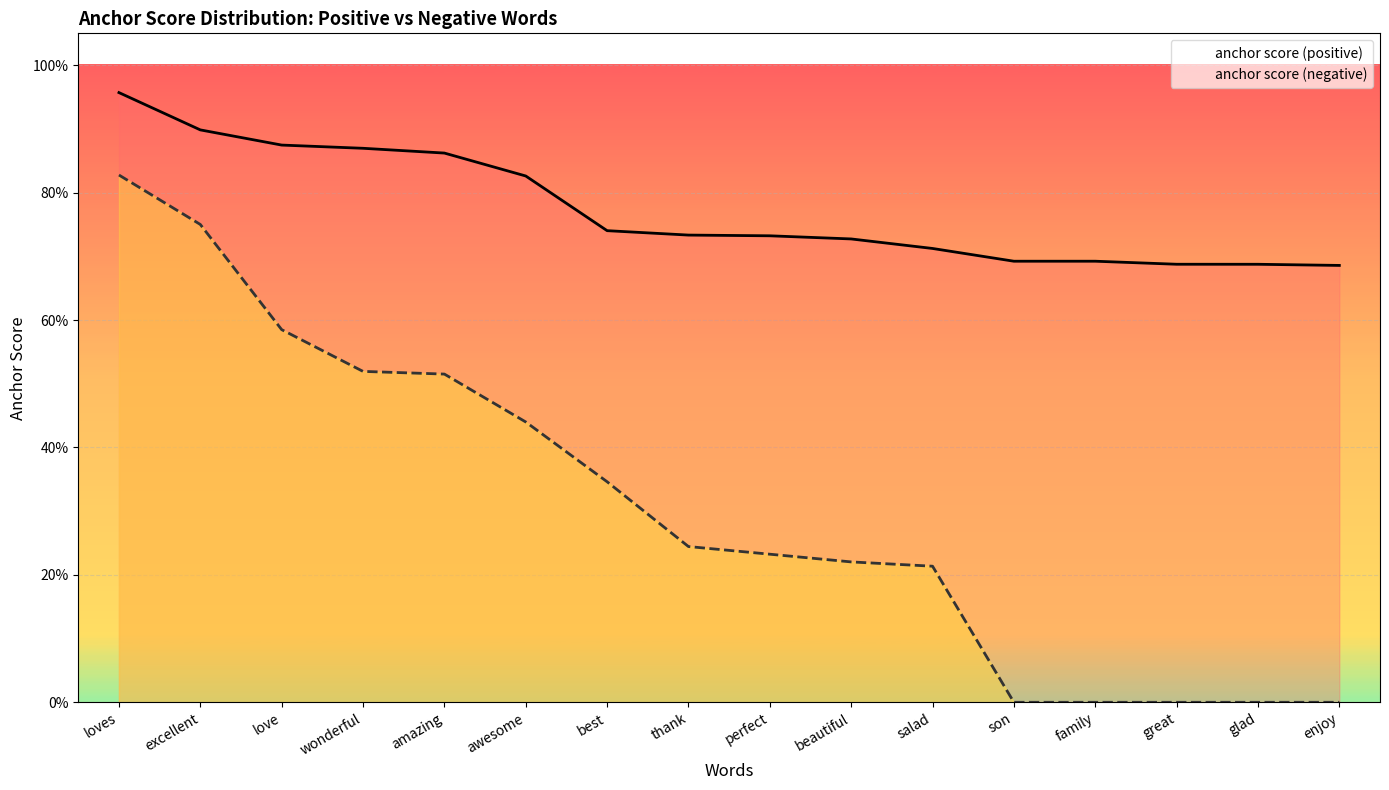

What is the difference between the second highest and second lowest values in the anchor score (negative) series?

0.8